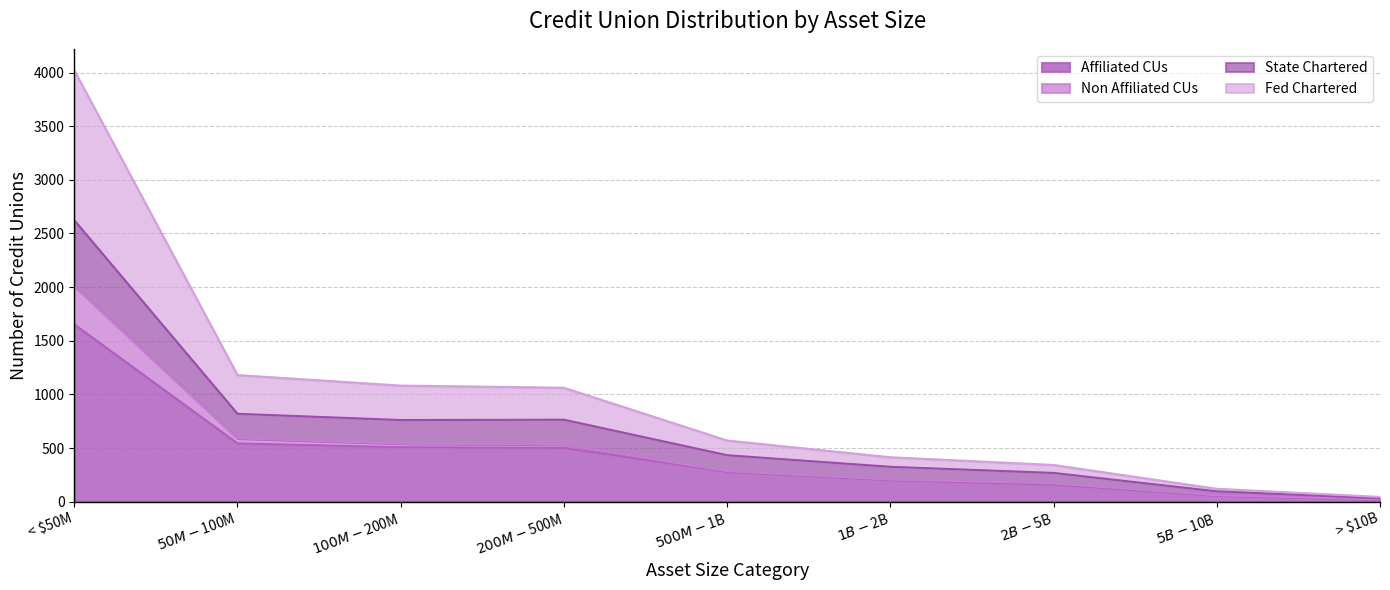

At which category is the sum across all series the highest?

< $50M